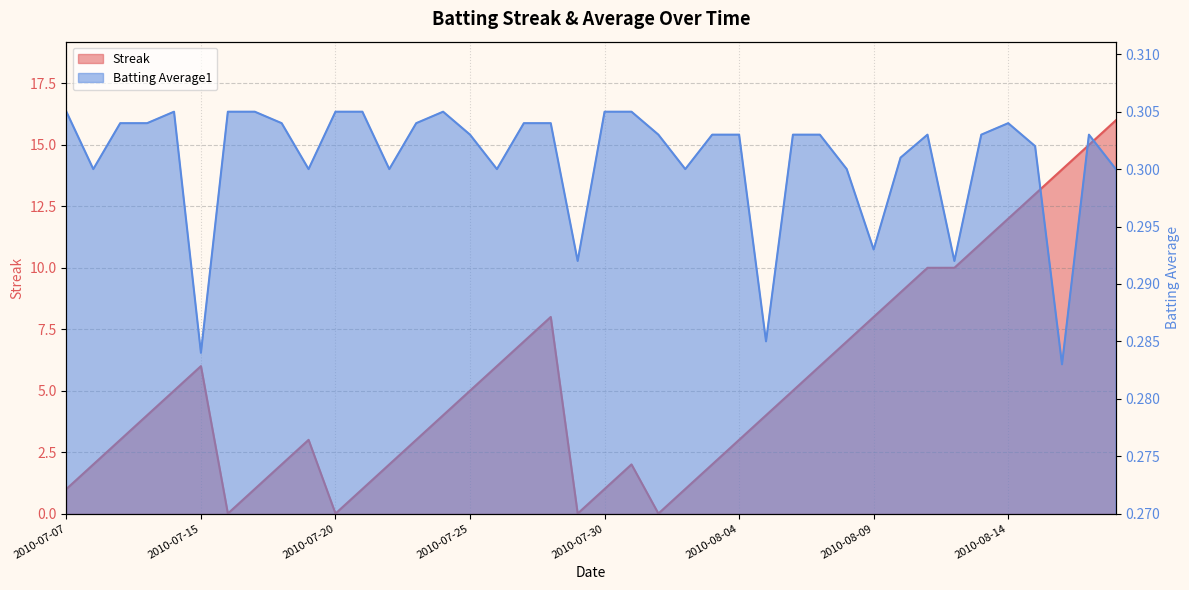

The value of Batting Average1 at 2010-07-30 is 0.5. True or false?

False